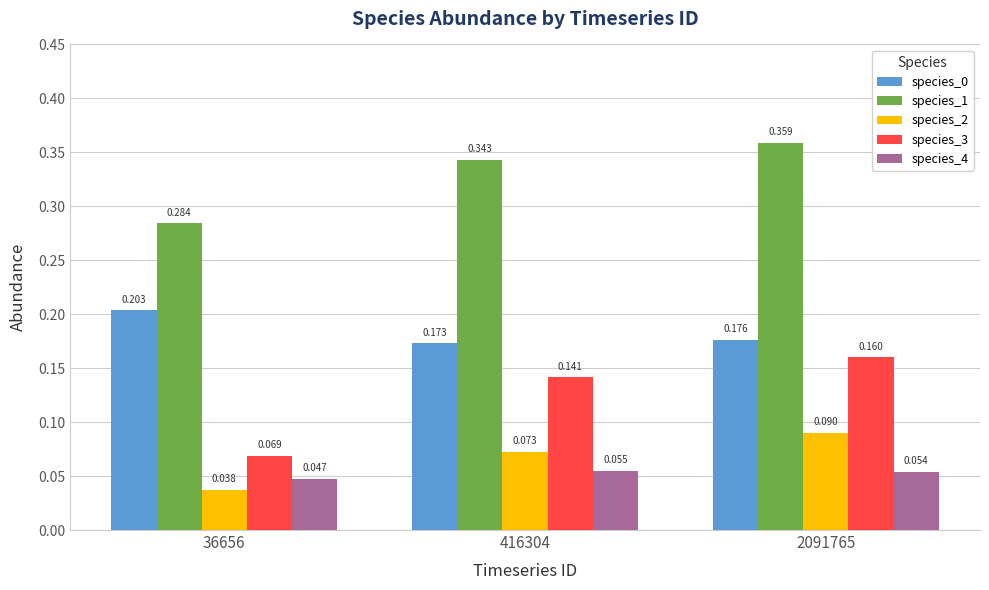

List the labels in order of species_3 value, largest first.

2091765, 416304, 36656